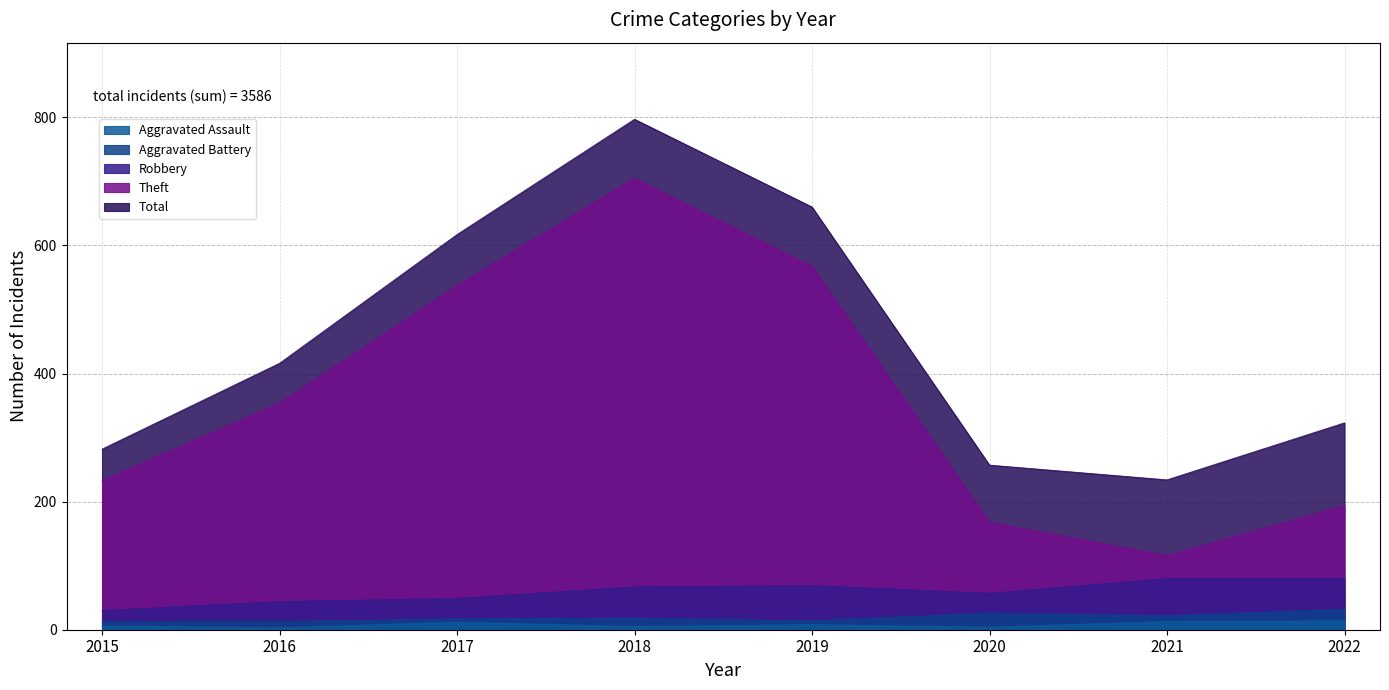

The Total series shows 416 at 2016. True or false?

True